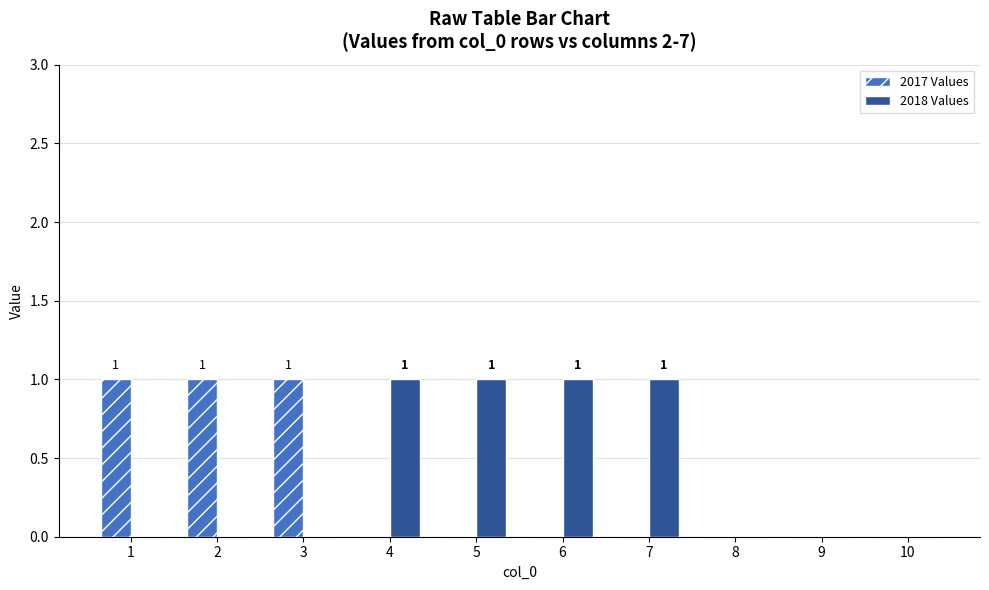

True or false: 2018 Values has a value of 2 at 7.

False